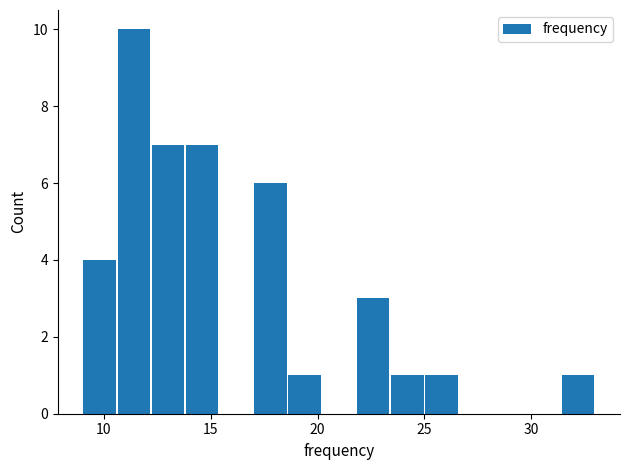

Around what value on the x-axis is the tallest bar? Give the approximate position of its centre, as read against the axis.

11.5